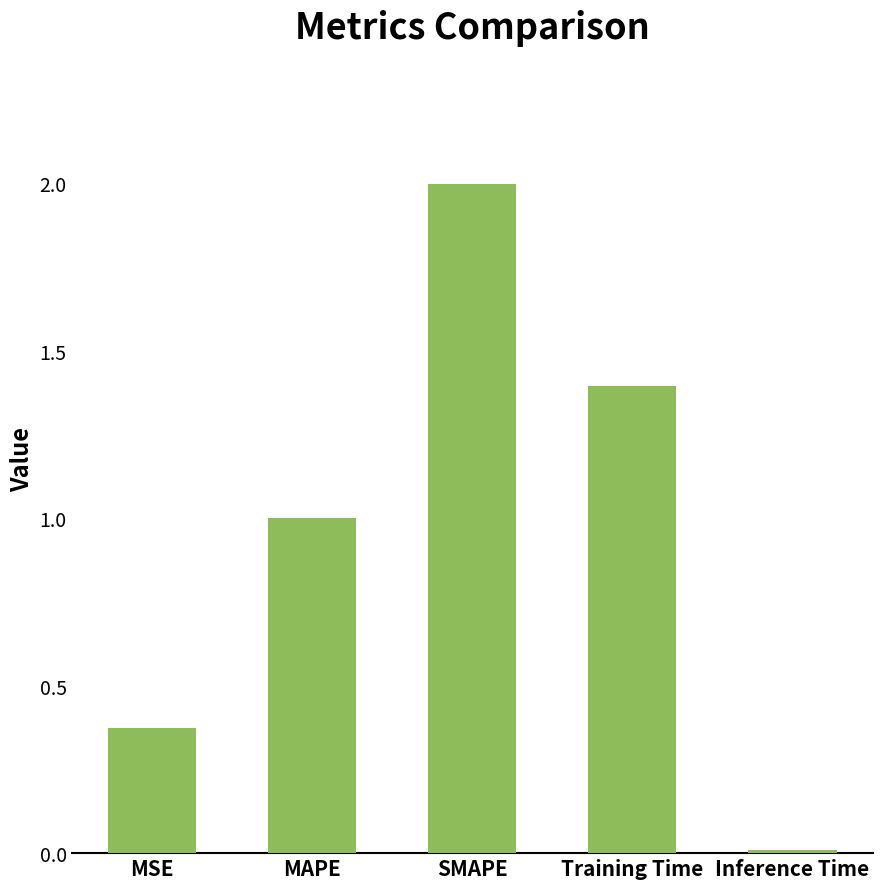

What is the value of the 3rd bar from the left?

2.0